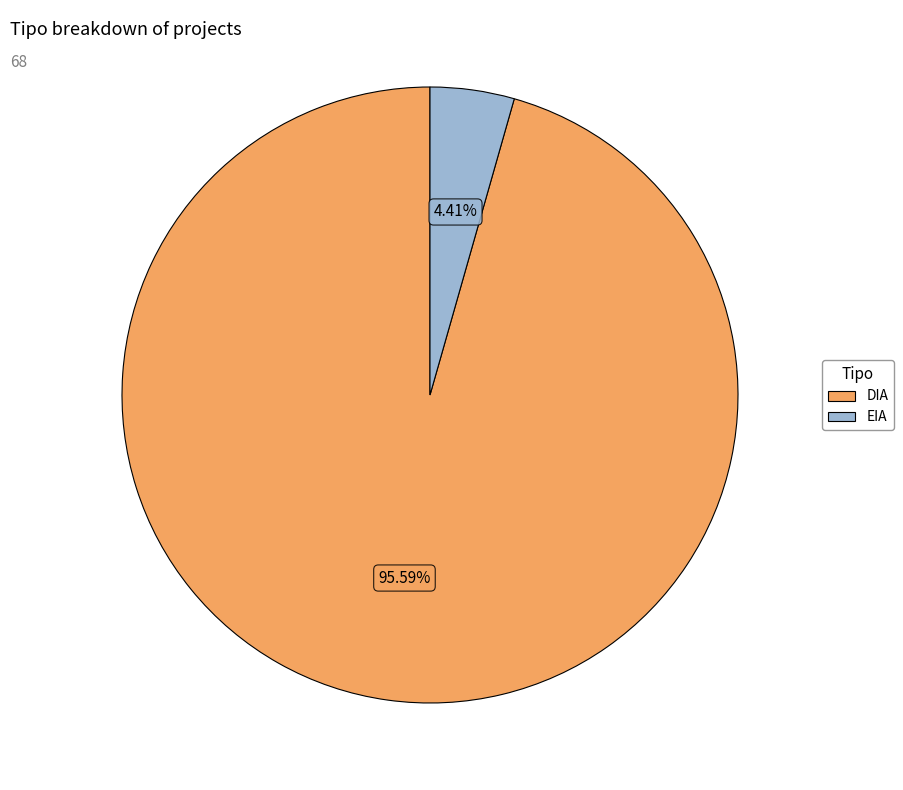

Does any single category account for the majority?

Yes